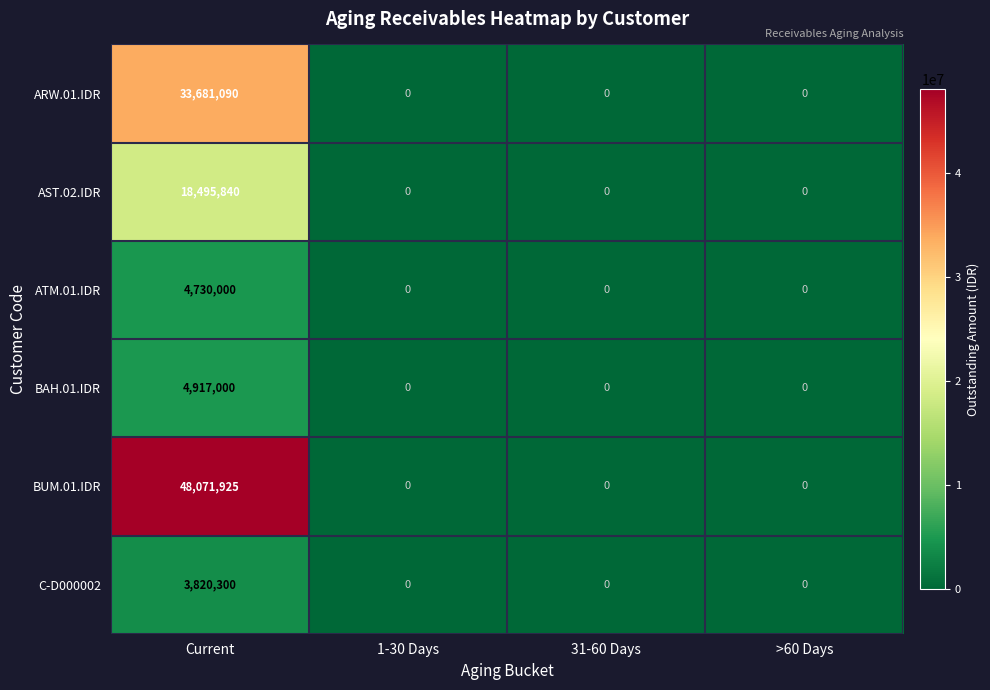

How many data points does each series have?

4